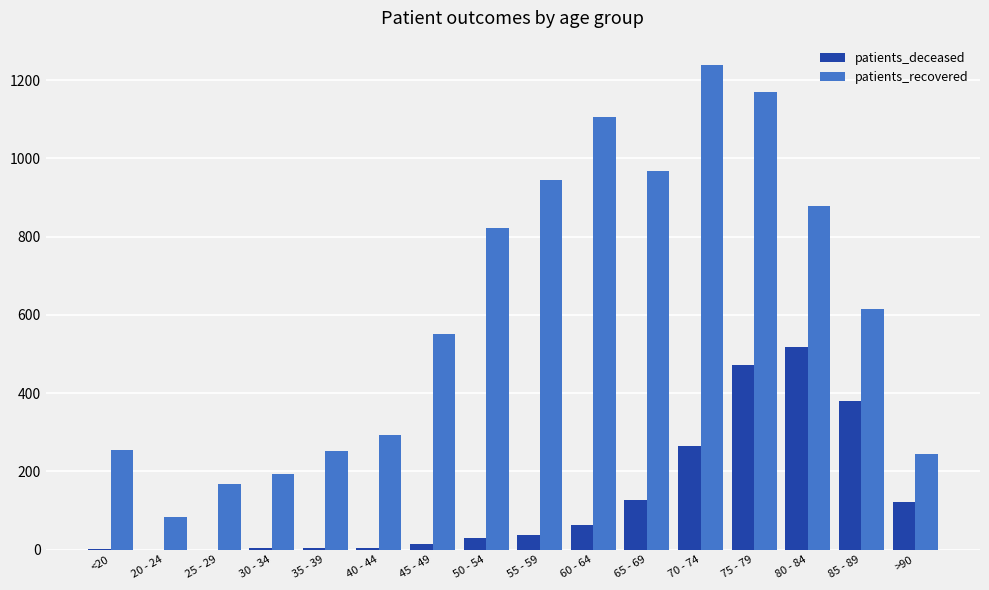

Which series changed the most between 25 - 29 and 55 - 59?

patients_recovered